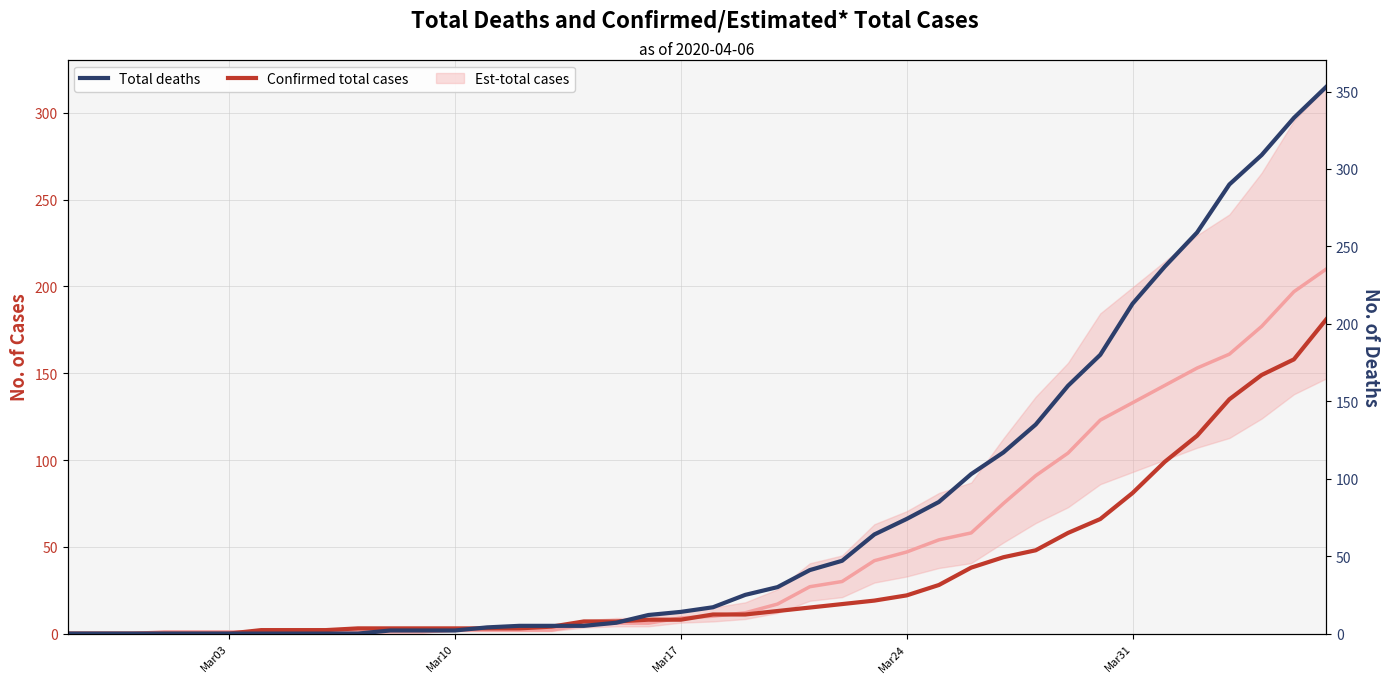

Does the chart display data point markers on the line(s)?

No